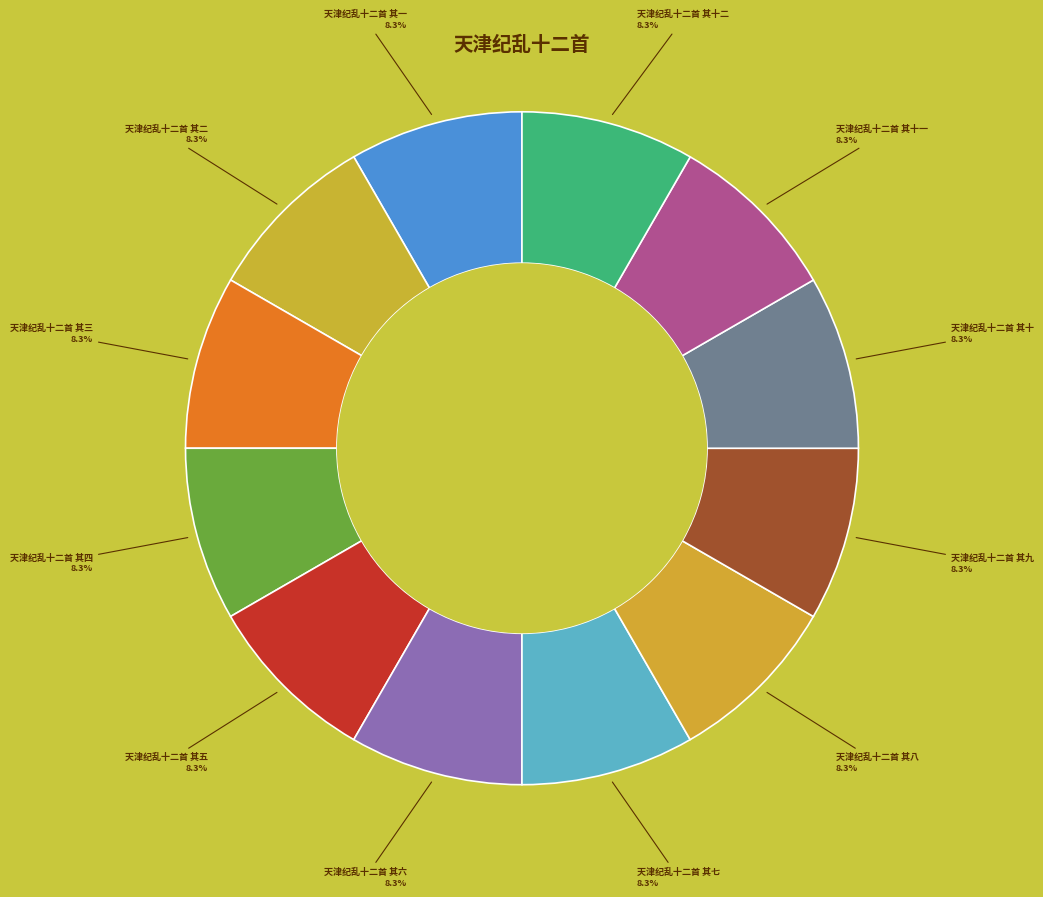

The 天津纪乱十二首 其八 slice represents 8% of the pie. True or false?

True